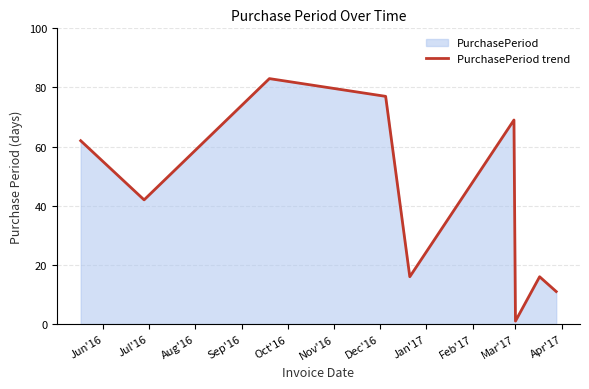

What is the difference between the maximum and minimum values?

82